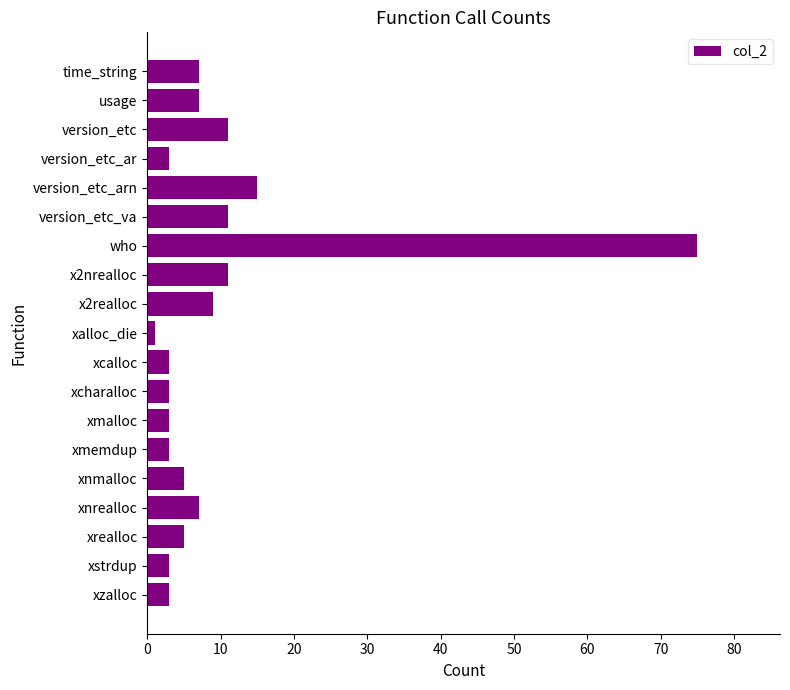

At which label is the value closest to 38?

version_etc_arn